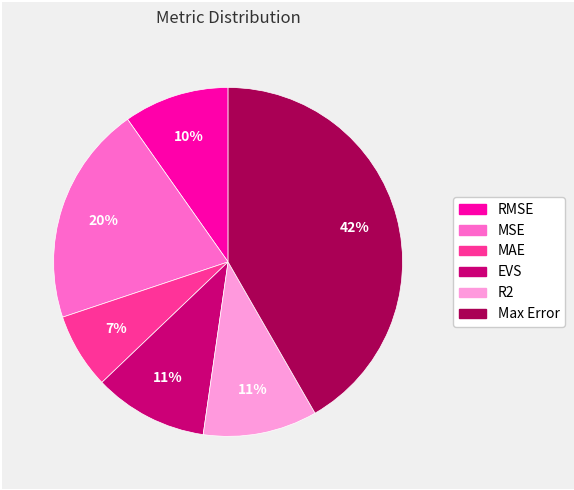

Combined, do RMSE and Max Error account for over 50%?

Yes